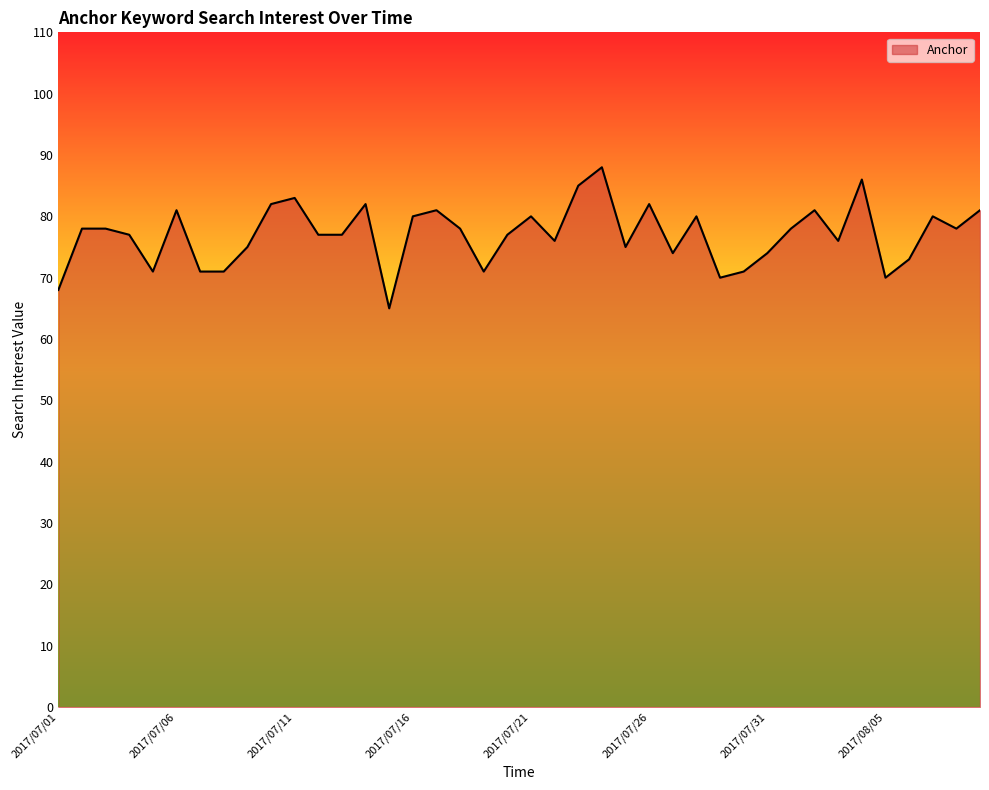

How many lines are shown in the chart?

1